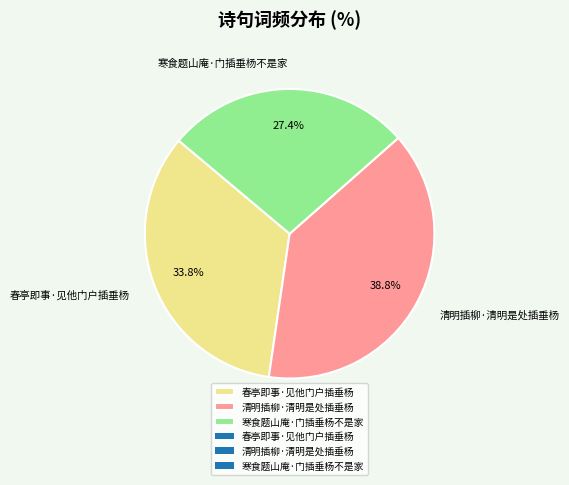

True or false: 春亭即事·见他门户插垂杨 accounts for 34% of the total.

True